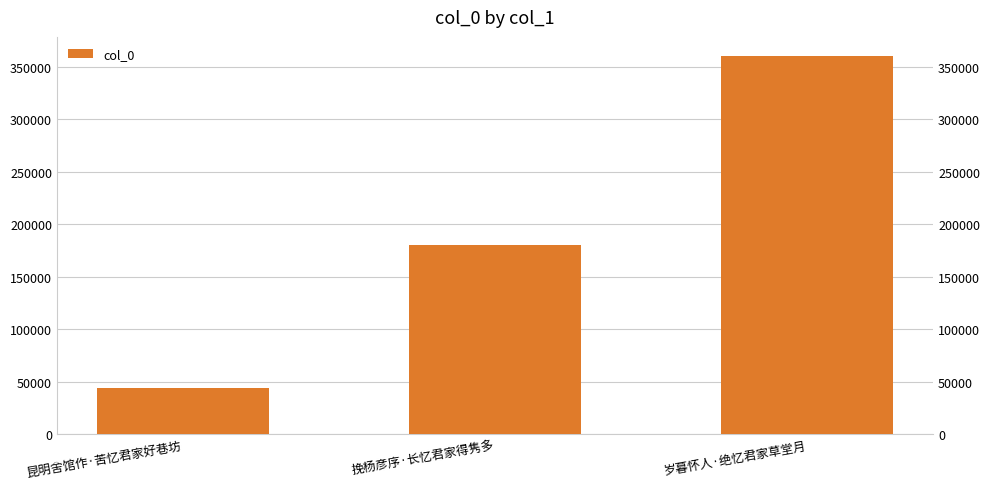

True or false: the data shows 43978 at 昆明舍馆作·苦忆君家好巷坊.

True